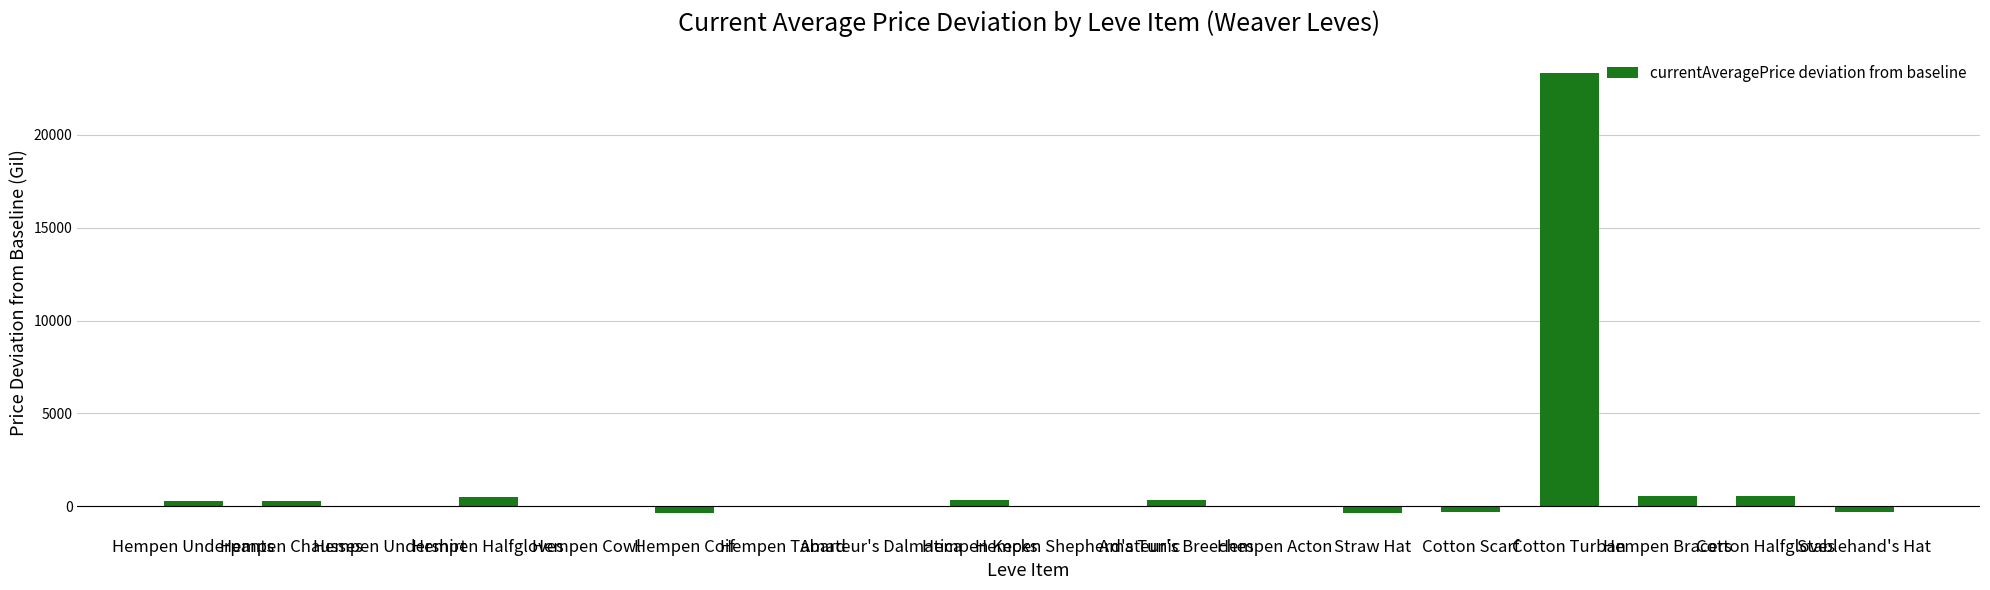

What is the sum of all values?

24820